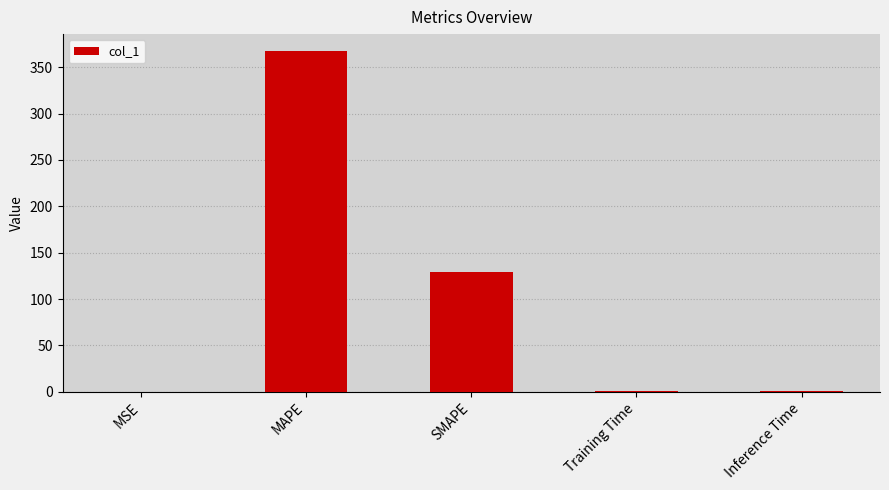

What is the difference between the values at Training Time and Inference Time?

0.1